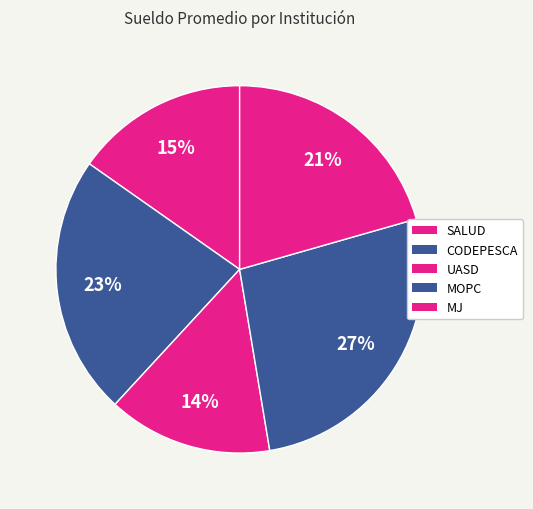

Is there any slice that represents more than half of the pie?

No